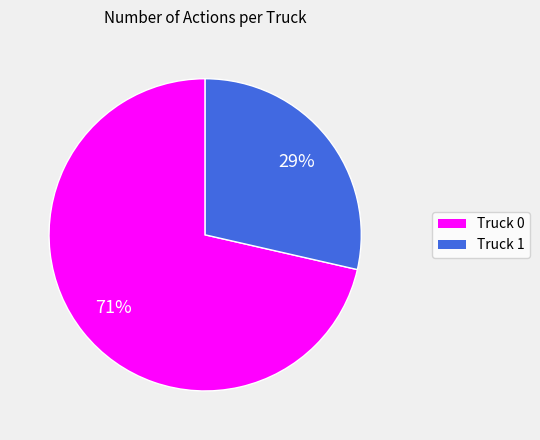

What is the smallest slice in the pie chart?

Truck 1